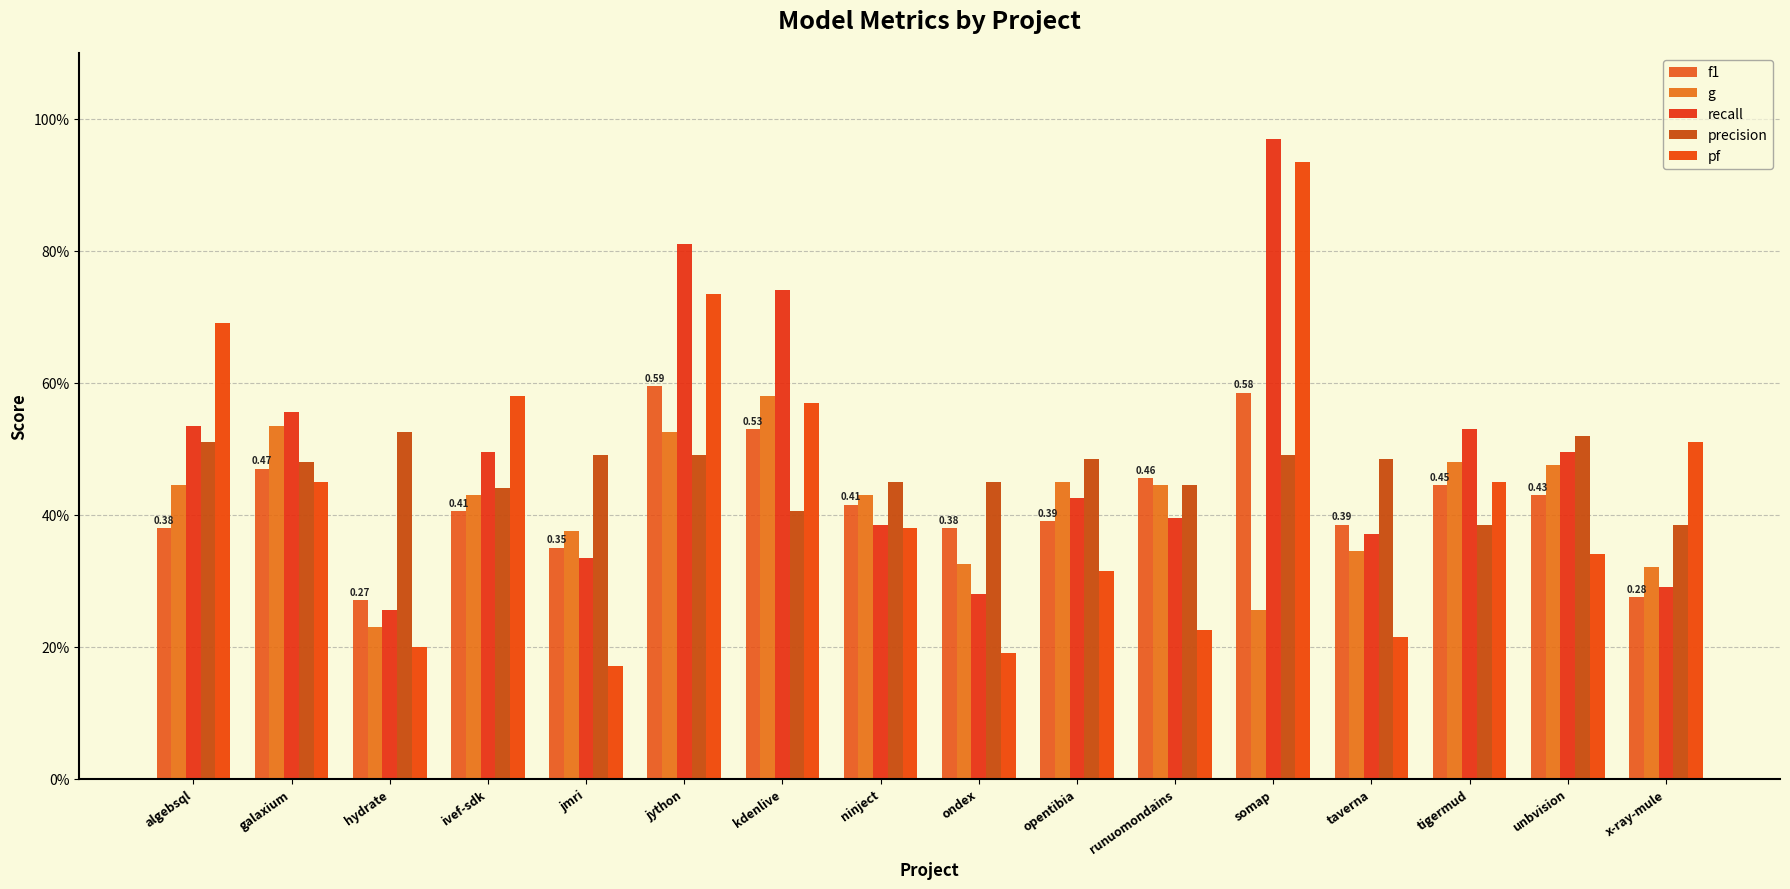

Does the chart contain any negative values?

No